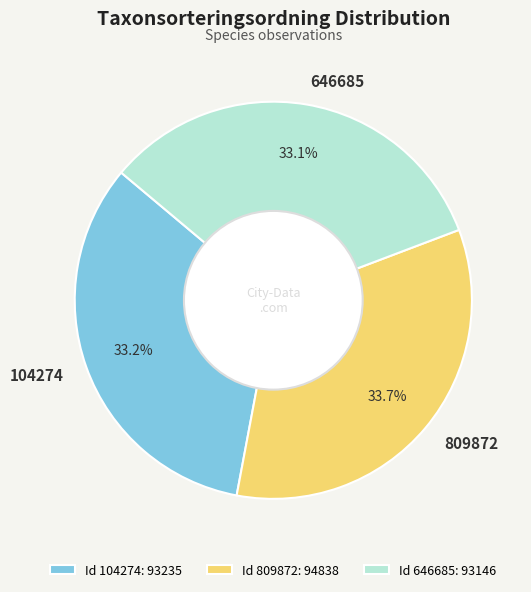

Combined, do Id 104274: 93235 and Id 809872: 94838 account for over 50%?

Yes